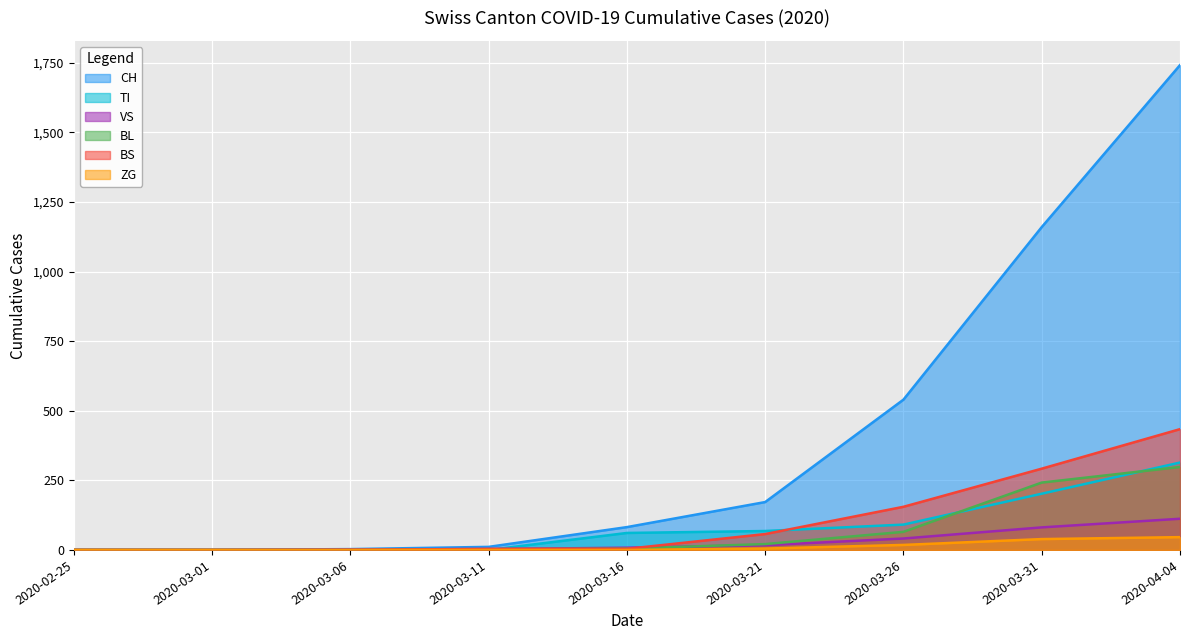

Is it true that CH equals 0 at 2020-02-25?

True